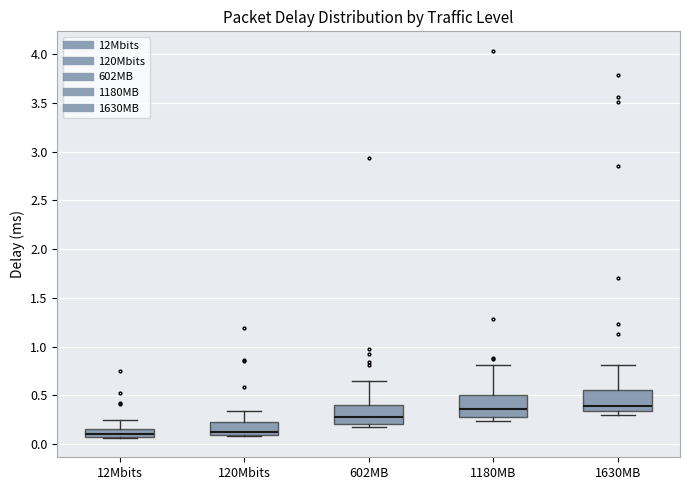

Where does the upper whisker of the box for 602MB end on the y-axis? The values are not printed on the chart, so give them approximately, as read against the axis.

0.65